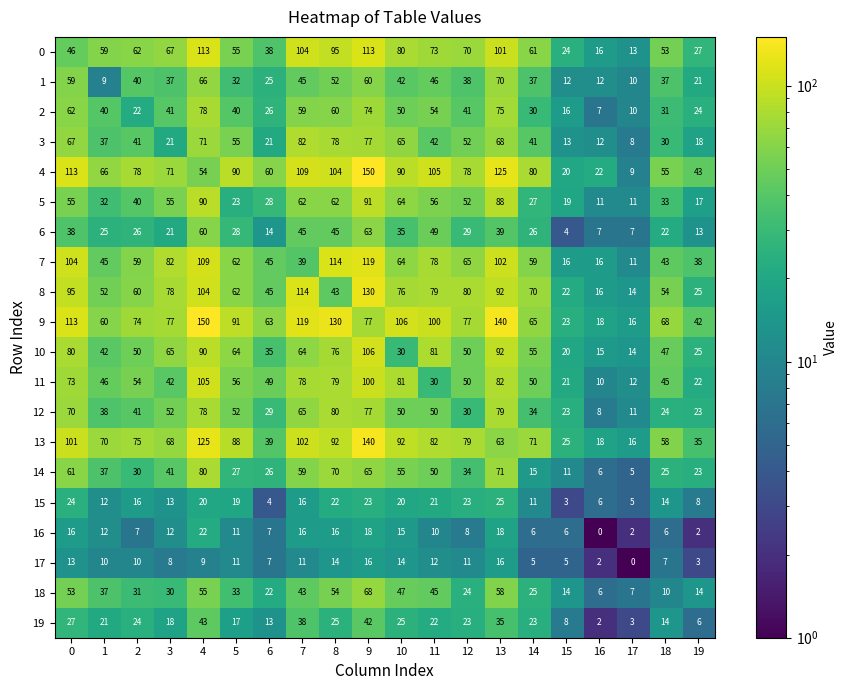

Is it true that 14 equals 52 at 12?

False